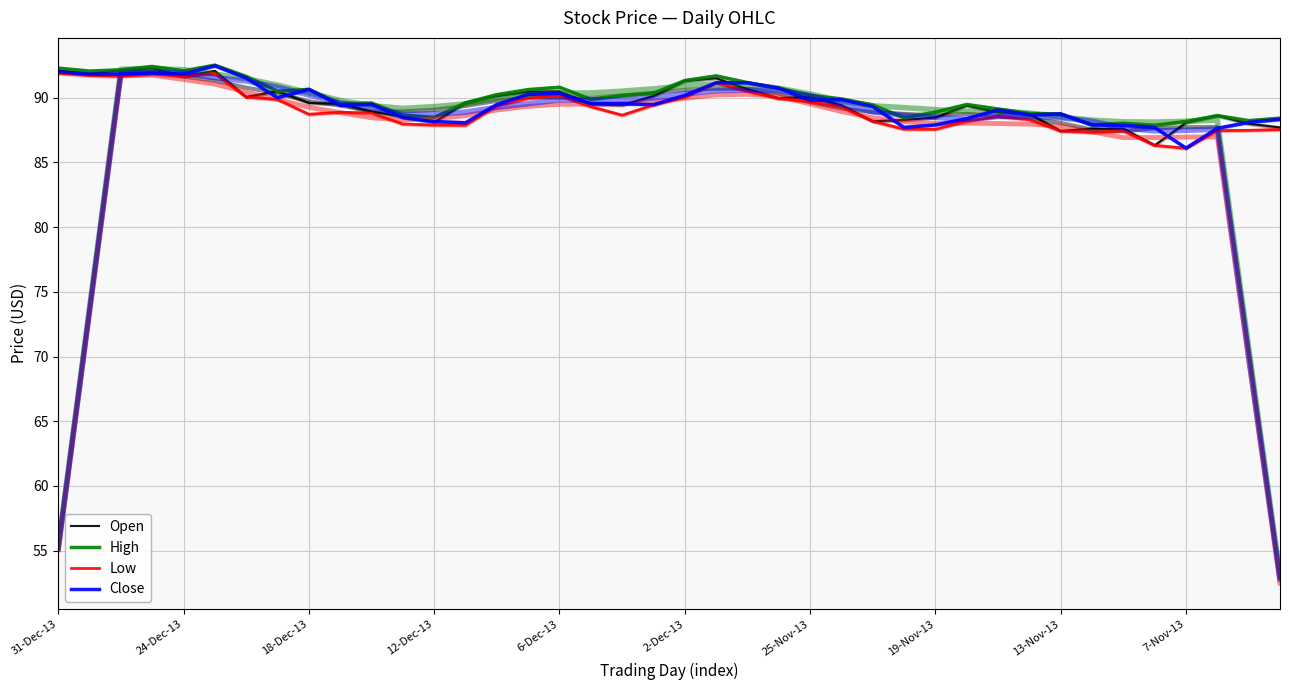

True or false: Low has a value of 161.6 at 25-Nov-13.

False